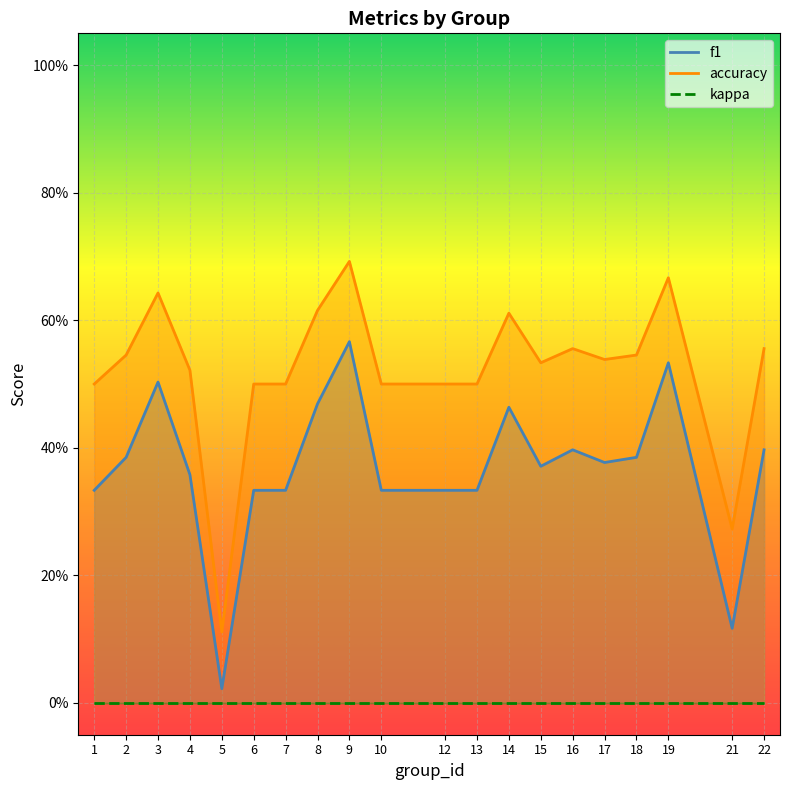

True or false: f1 has a value of 0.4 at 22.

True